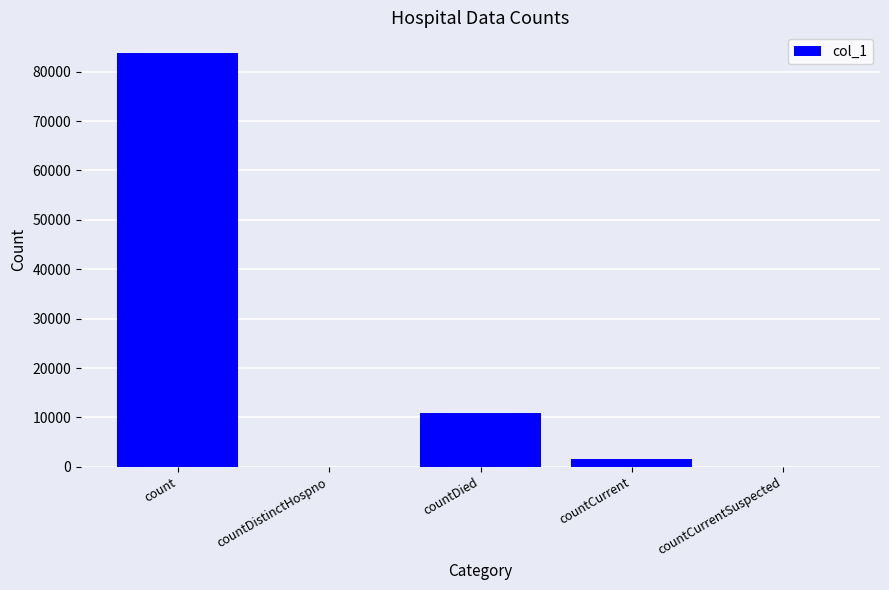

At which label does the data first exceed 1491?

count